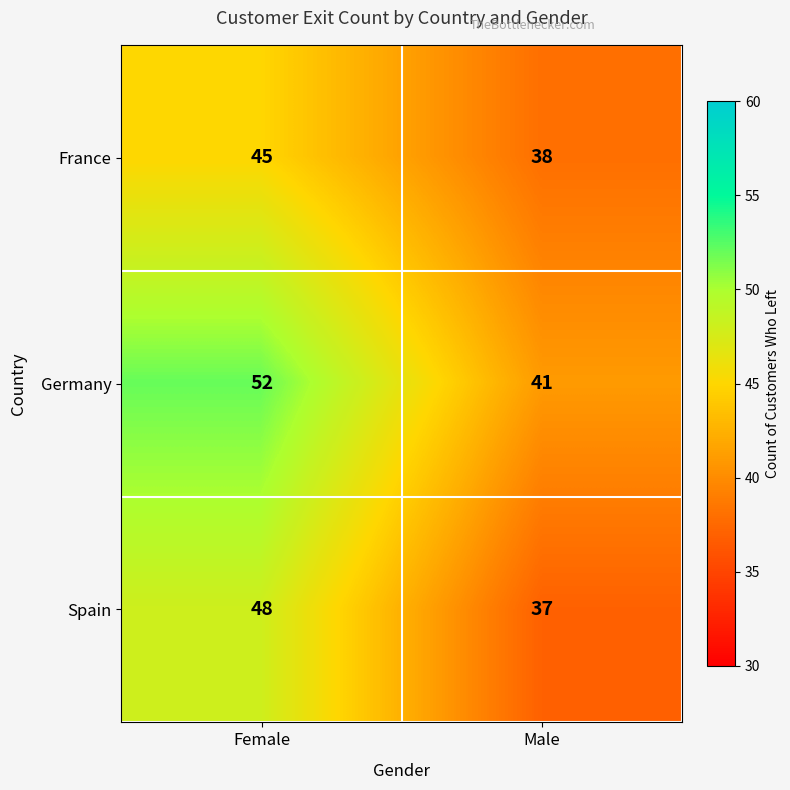

Reading left to right, transcribe all the data shown in this chart.

France: Female=45	Male=38
Germany: Female=52	Male=41
Spain: Female=48	Male=37